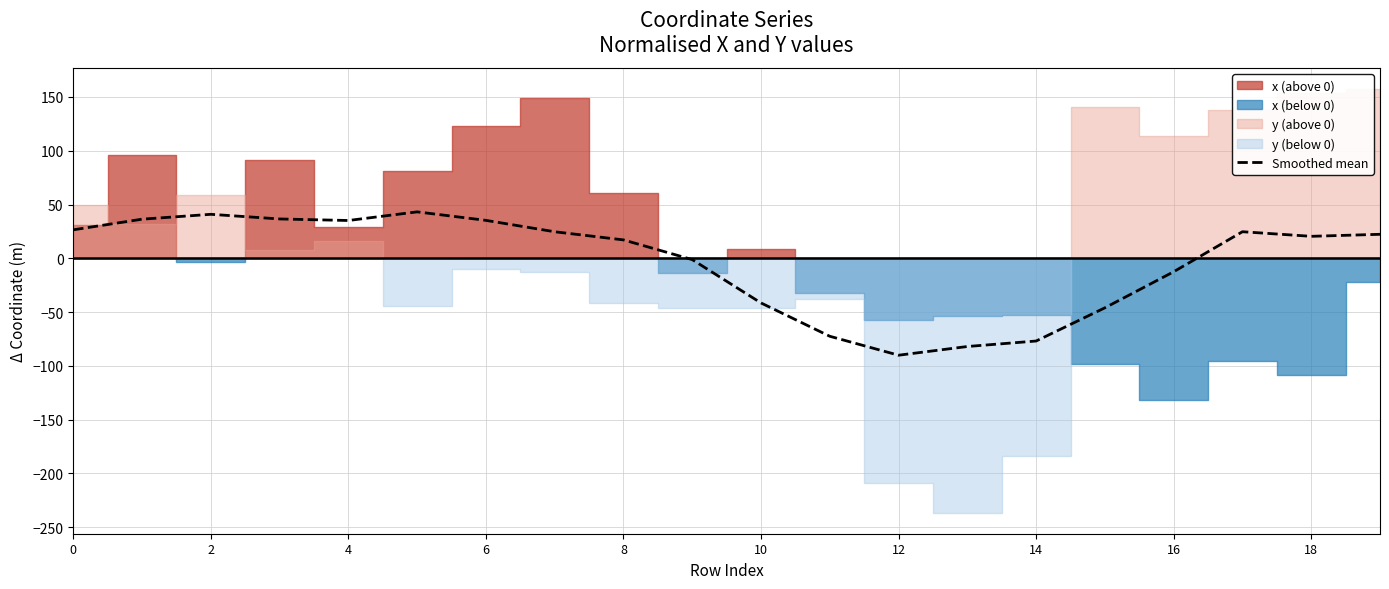

What is the sum of the values at 19 and 18?

42.7